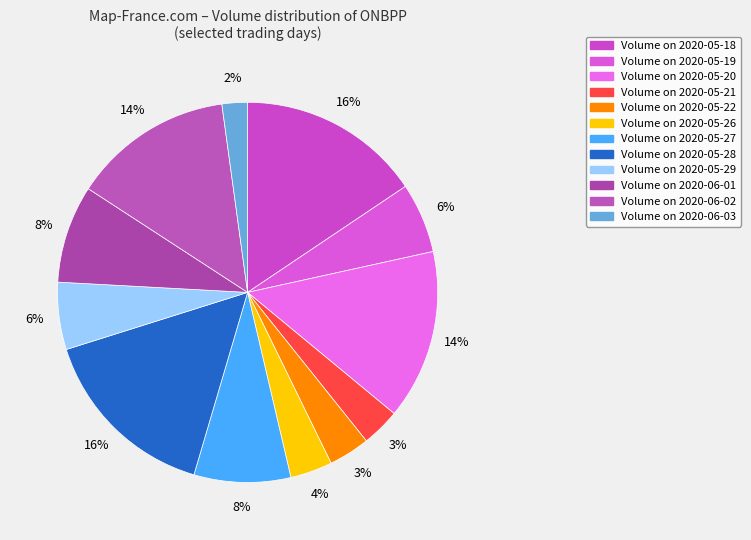

How many segments does this pie chart have?

12